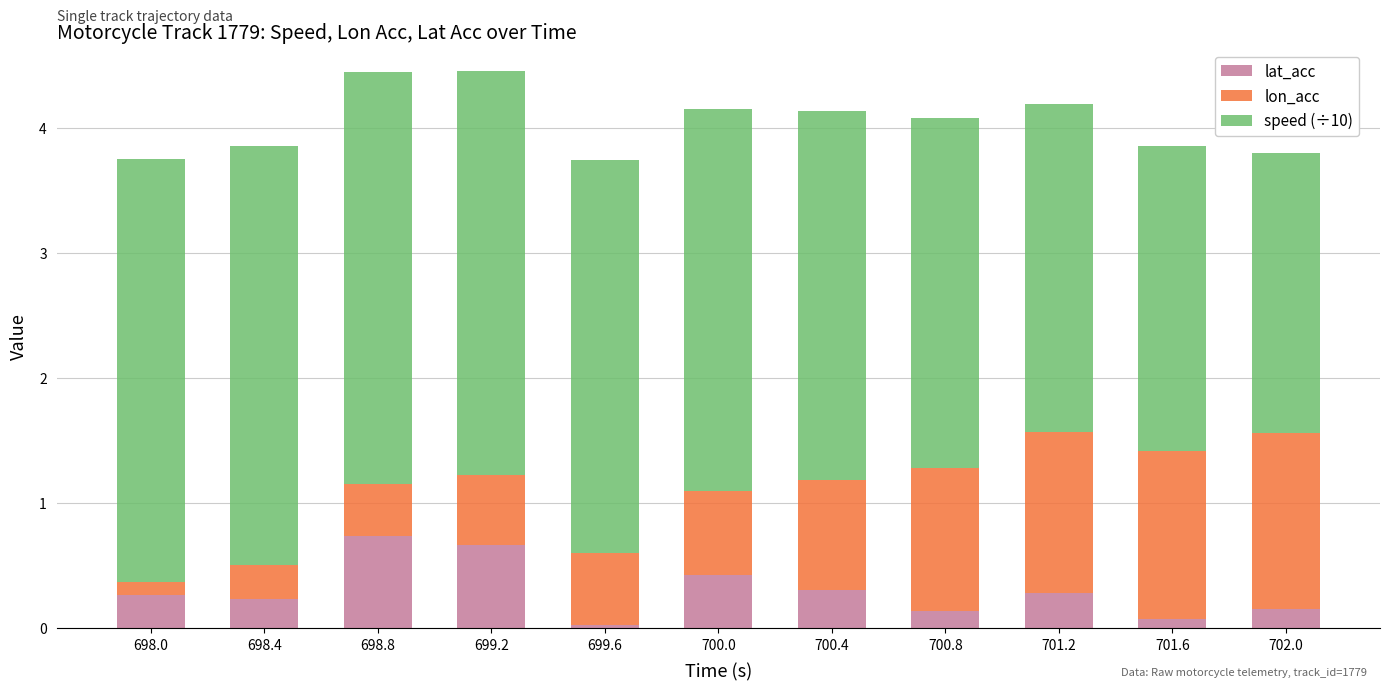

What is the total value across all series at 698.4?

3.9